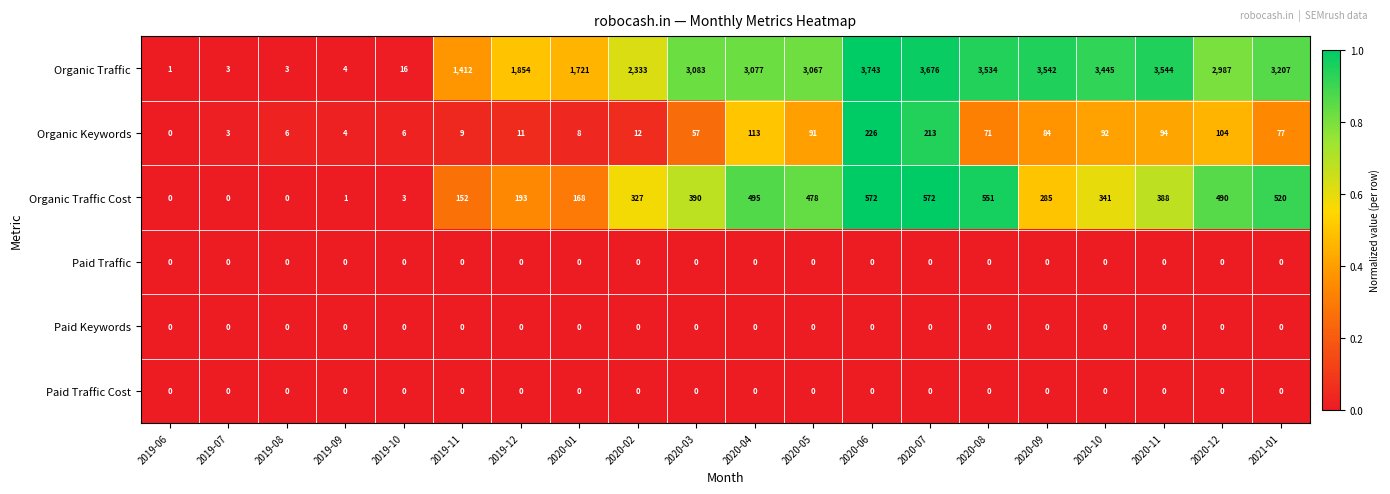

True or false: Paid Traffic has a value of 0 at 2019-07.

True